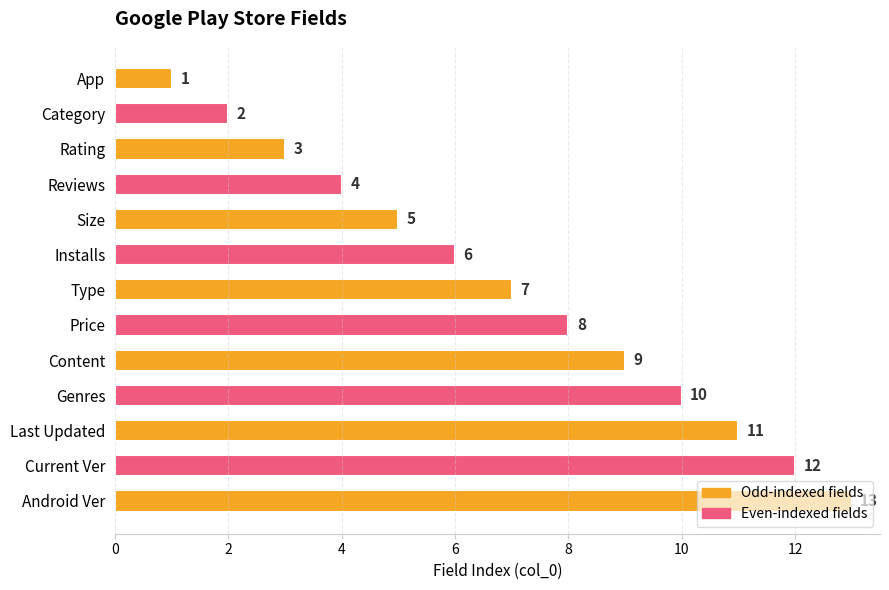

What is the ratio of the value at Genres to the value at Content?

1.1